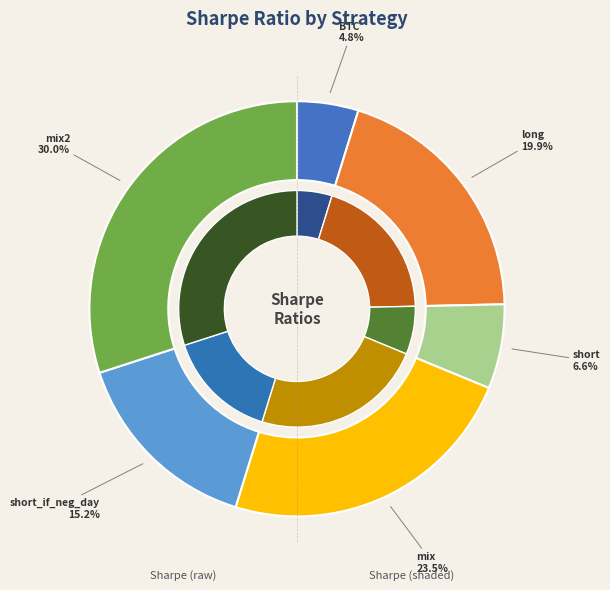

Is mix the majority of the pie?

No